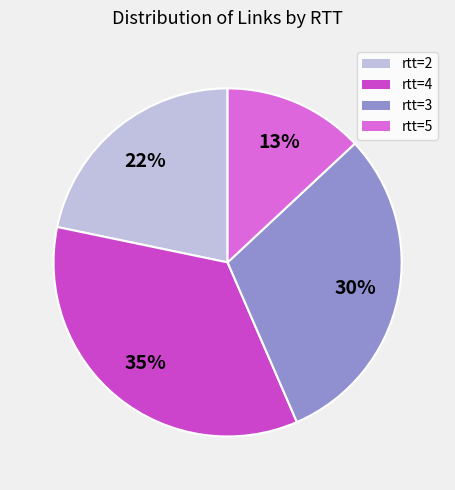

Which has a higher value, rtt=5 or rtt=3?

rtt=3